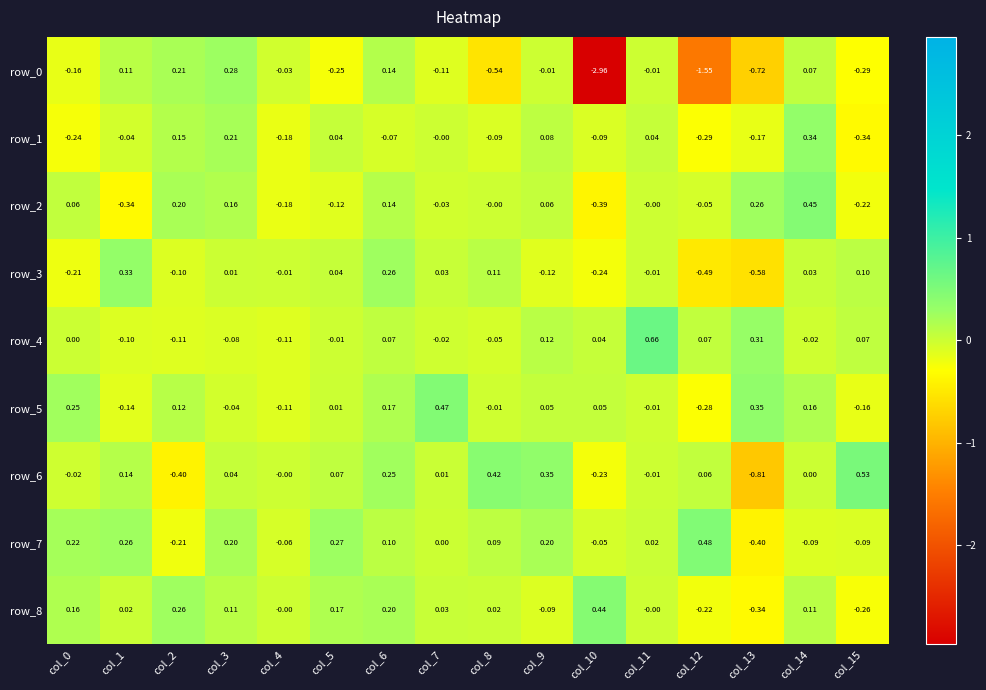

Is the value of row_7 at col_5 greater than the value of row_2 at col_14?

No